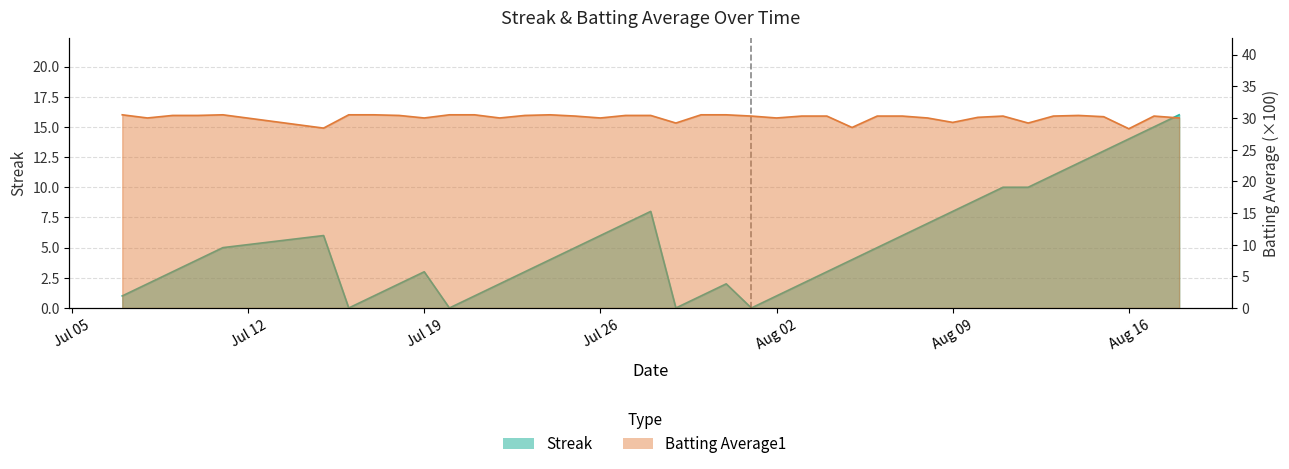

True or false: Streak and Batting Average1 cross at least once.

False